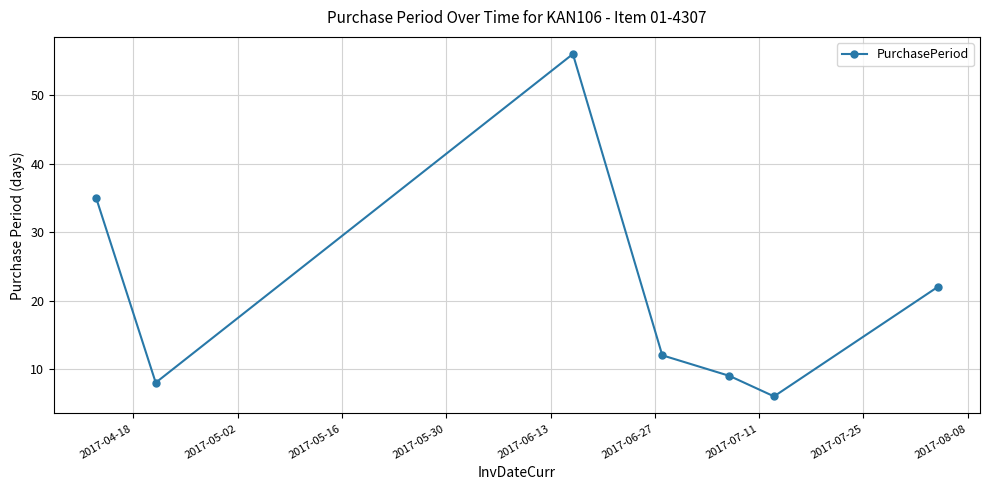

What is the value of the 1st point from the left?

35